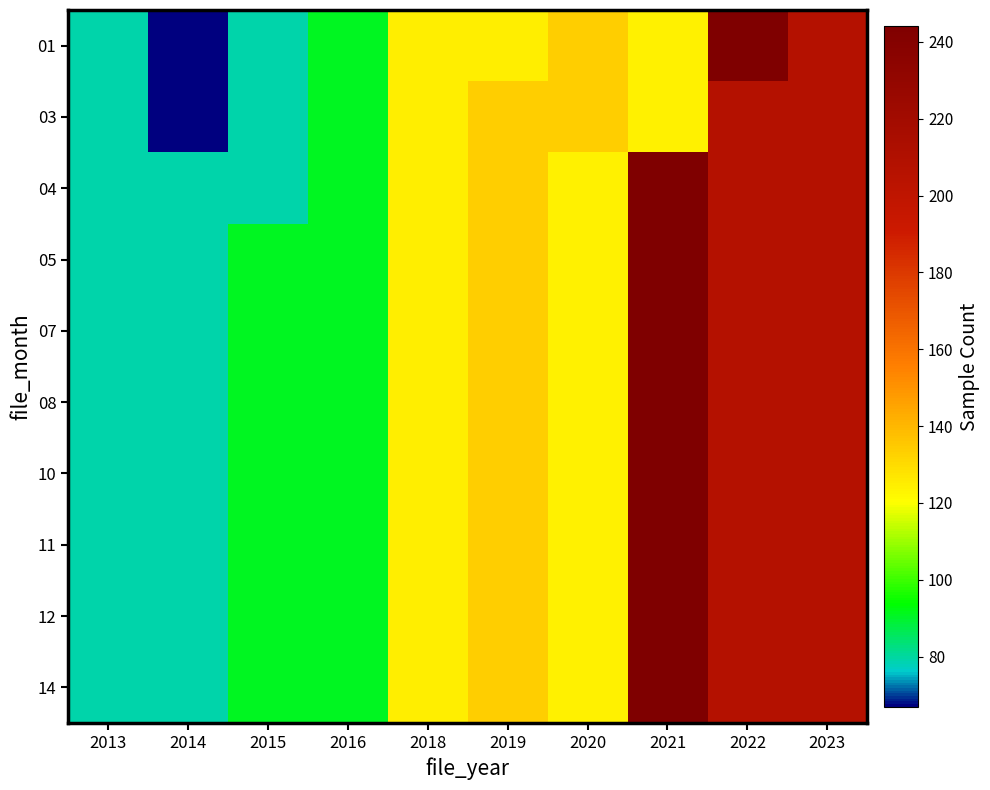

Rank the series by their maximum value, from lowest to highest.

03, 01, 04, 05, 07, 08, 10, 11, 12, 14